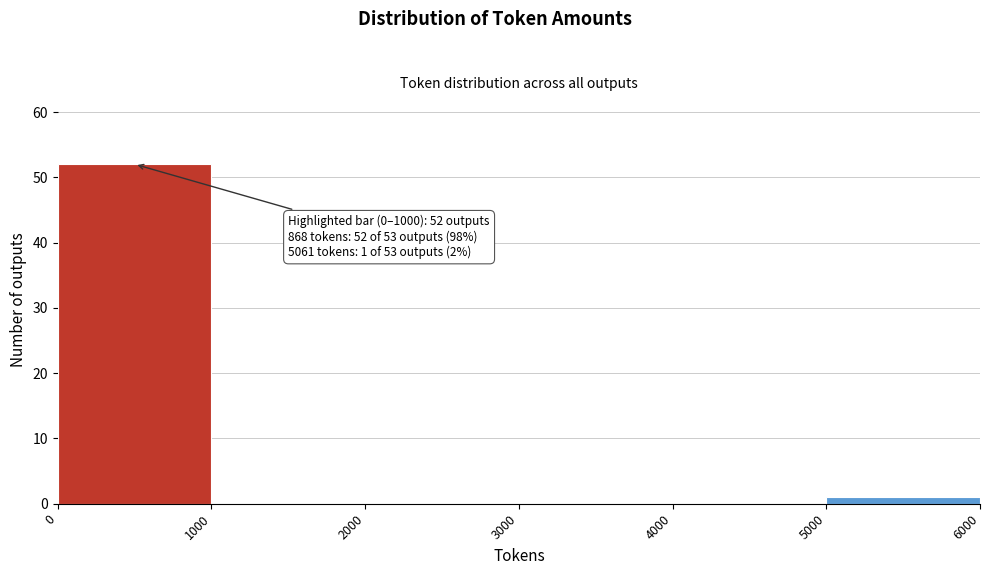

Over which range of the x-axis is the bar tallest?

0 to 1000